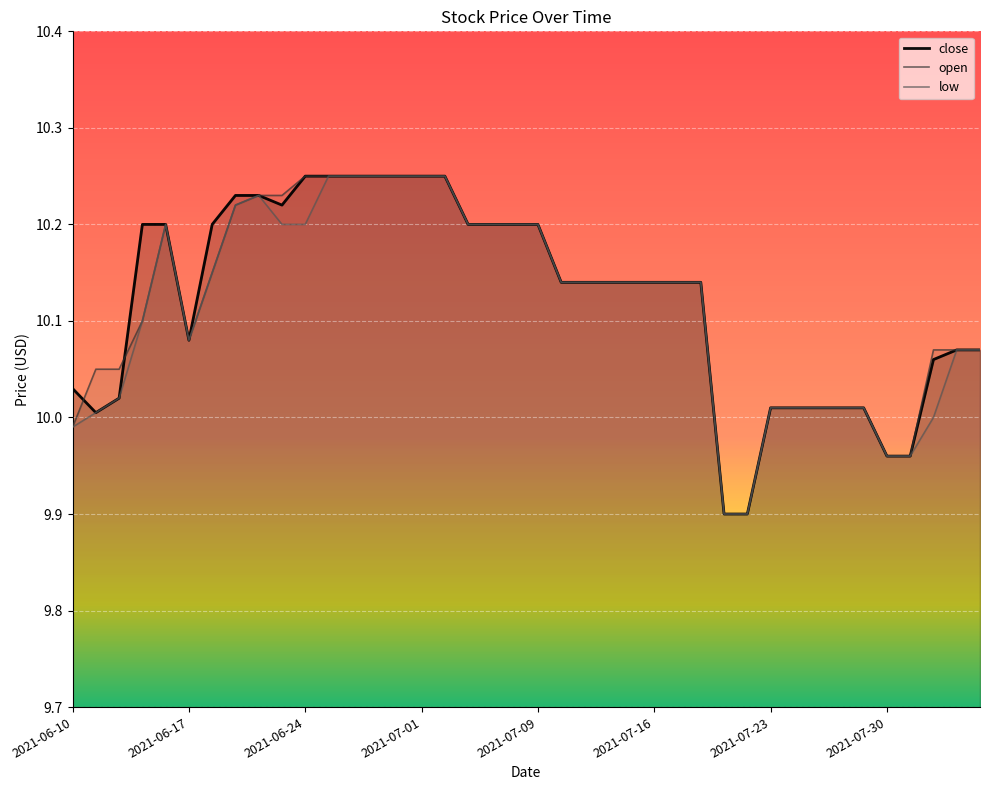

Is the value of close at 2021-06-29 greater than the value of open at 2021-06-21?

Yes